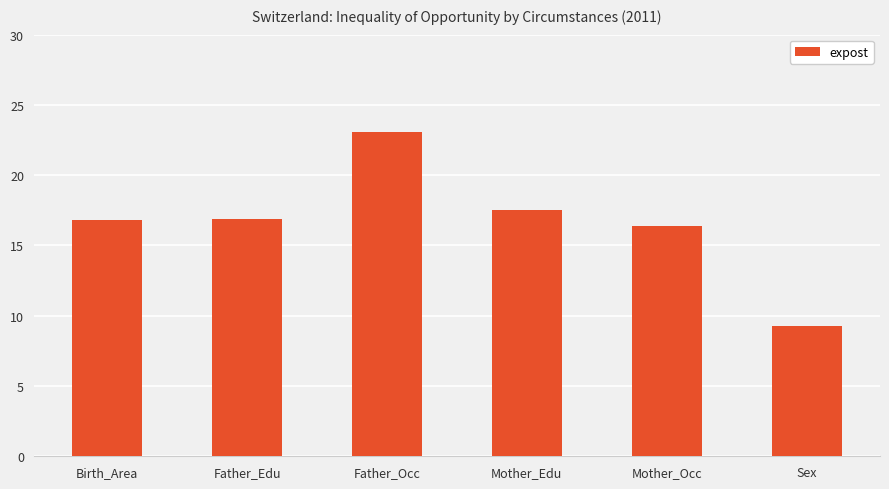

Count the number of data series in this chart.

1